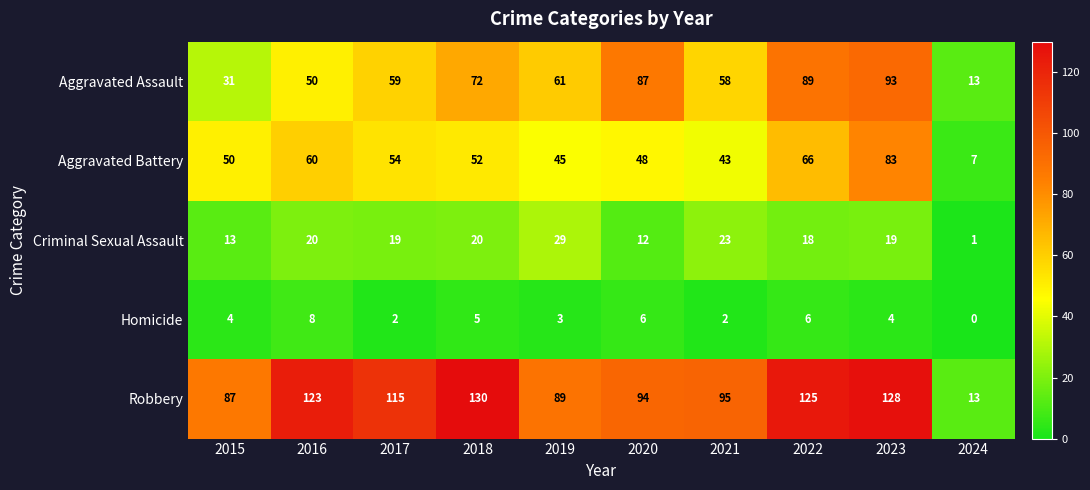

At 2023, list the series in order from smallest to largest.

Homicide, Criminal Sexual Assault, Aggravated Battery, Aggravated Assault, Robbery